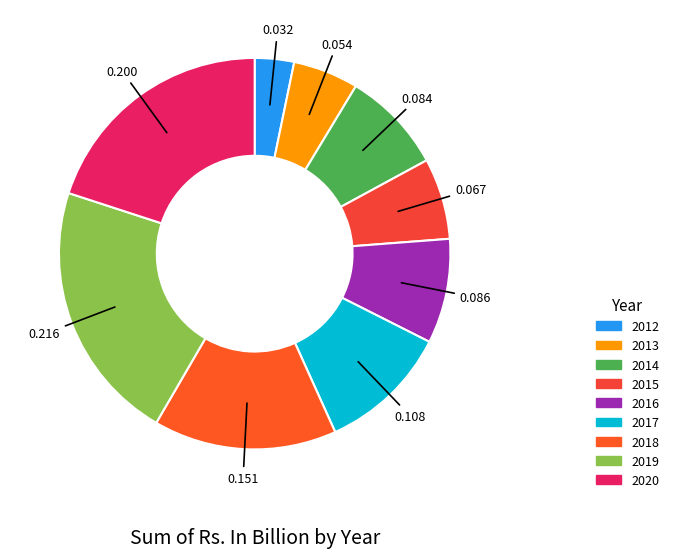

How many slices are in this pie chart?

9